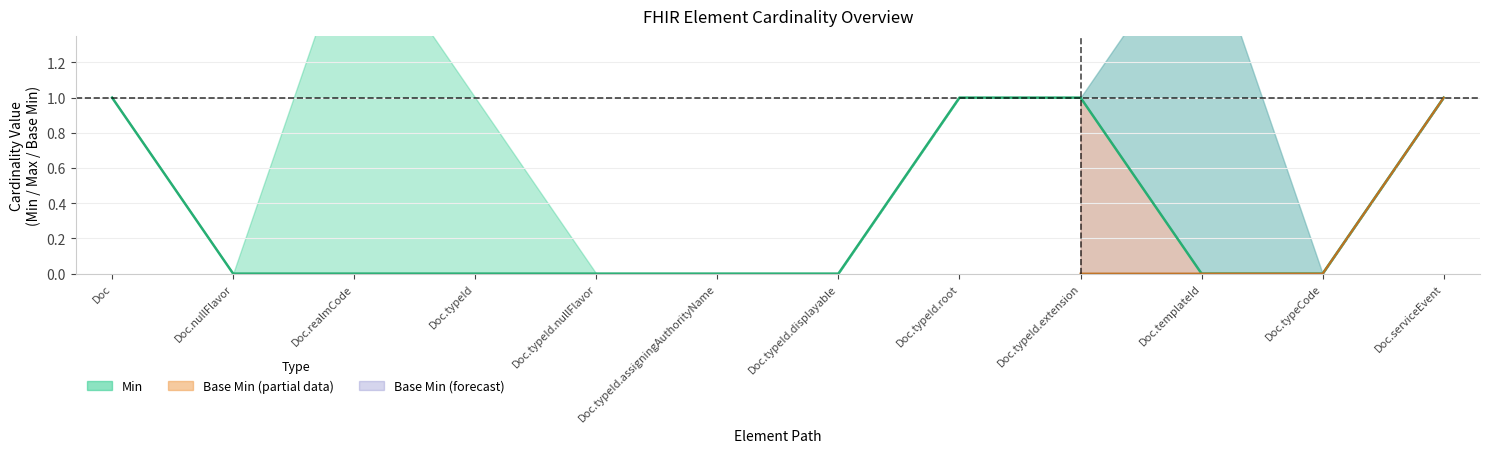

At which label is the value closest to 0?

Doc.nullFlavor